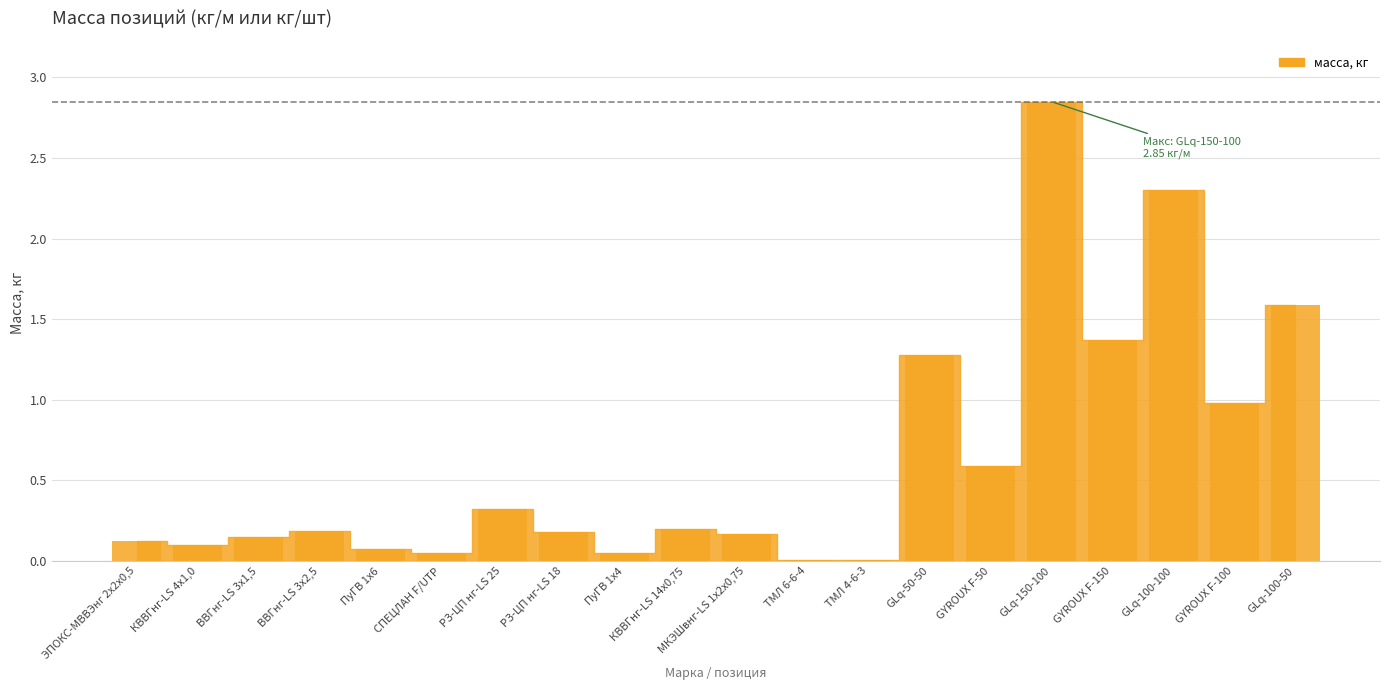

The chart shows a value of 0.3 at РЗ-ЦП нг-LS 25. True or false?

True